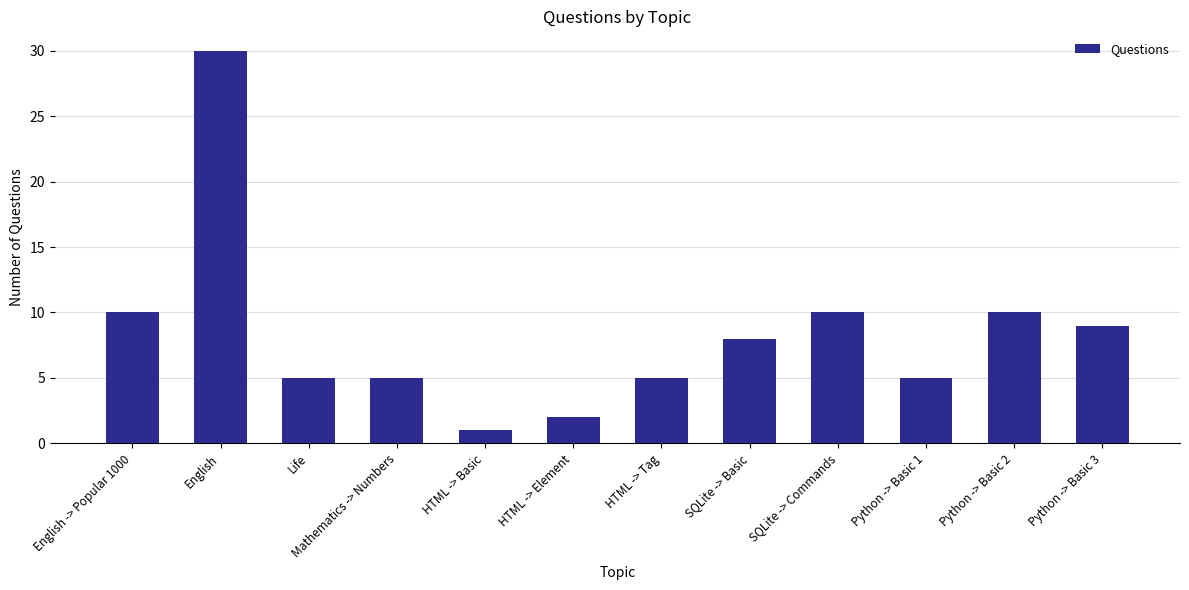

Reading left to right, list all the values displayed in this chart.

English -> Popular 1000=10	English=30	Life=5	Mathematics -> Numbers=5	HTML -> Basic=1	HTML -> Element=2	HTML -> Tag=5	SQLite -> Basic=8	SQLite -> Commands=10	Python -> Basic 1=5	Python -> Basic 2=10	Python -> Basic 3=9